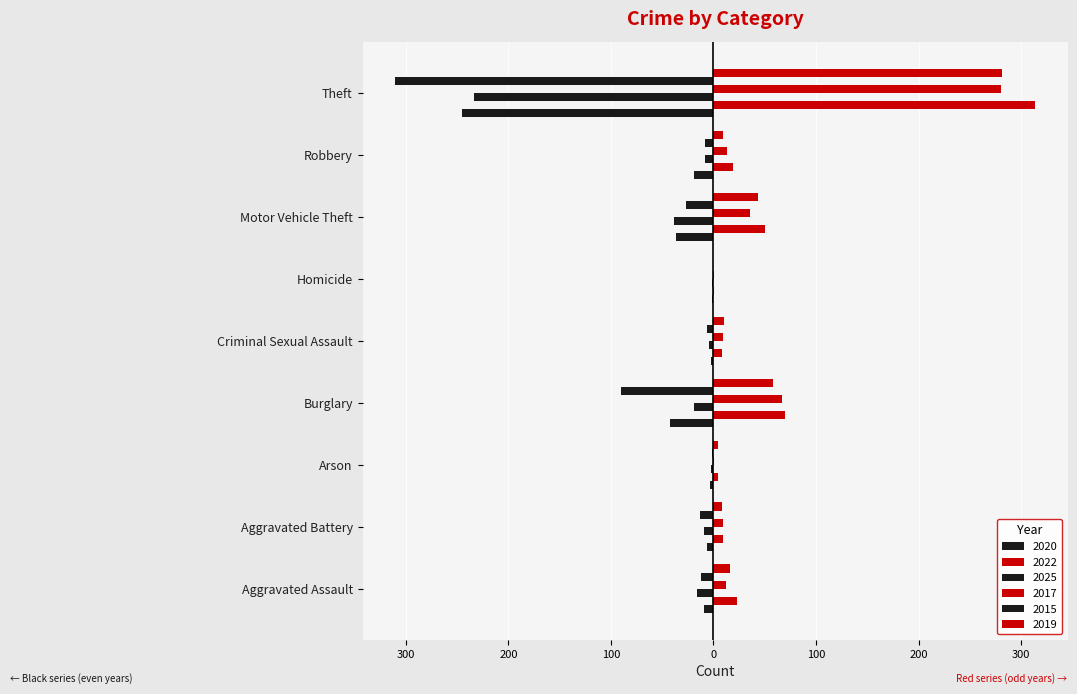

What is the maximum value for 2017?

280